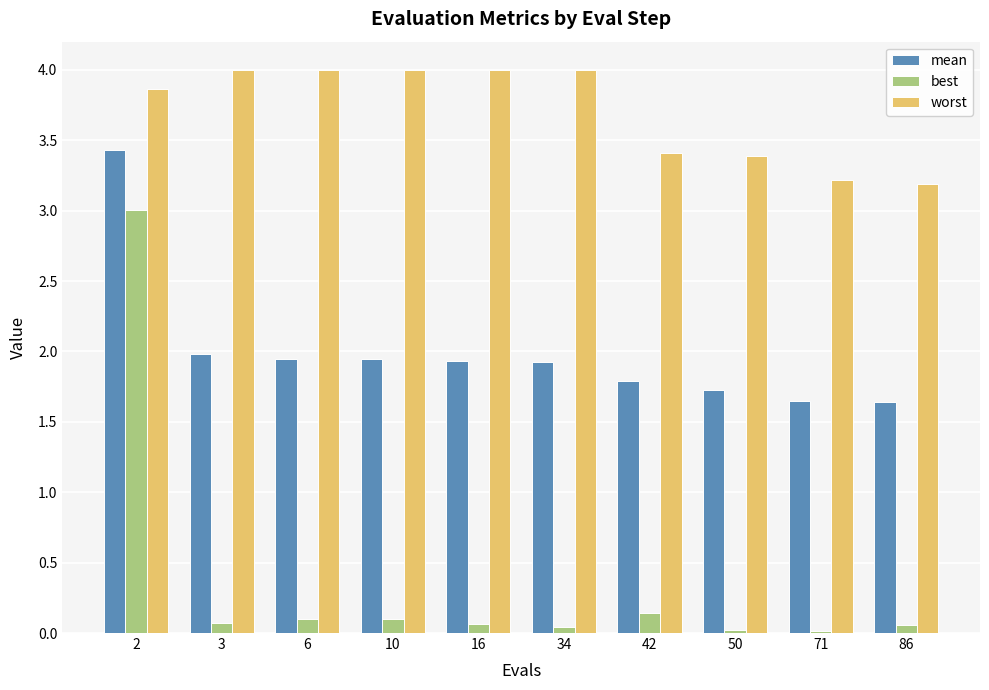

True or false: worst has a value of 4.0 at 6.

True